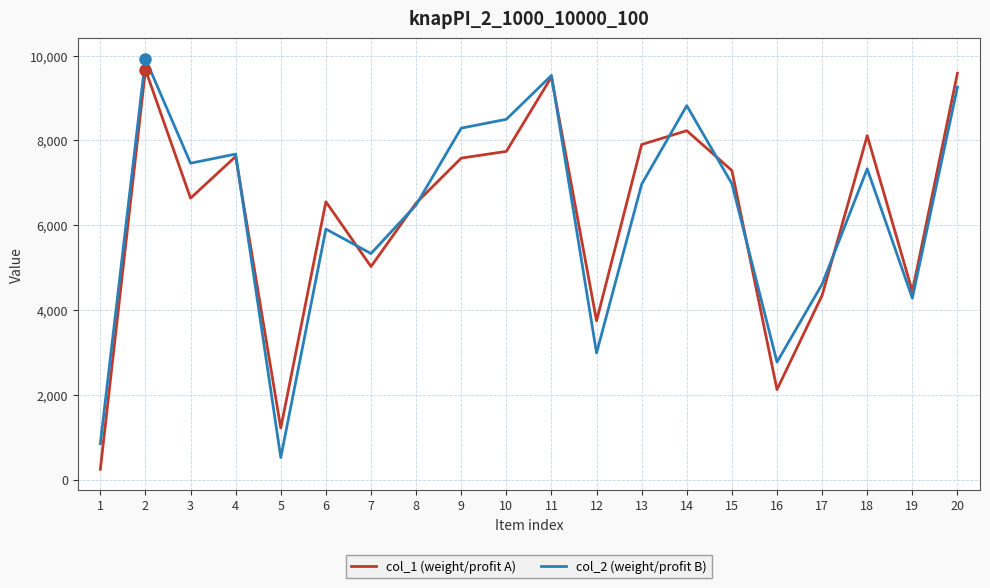

What is the total value across all series at 19?

8724